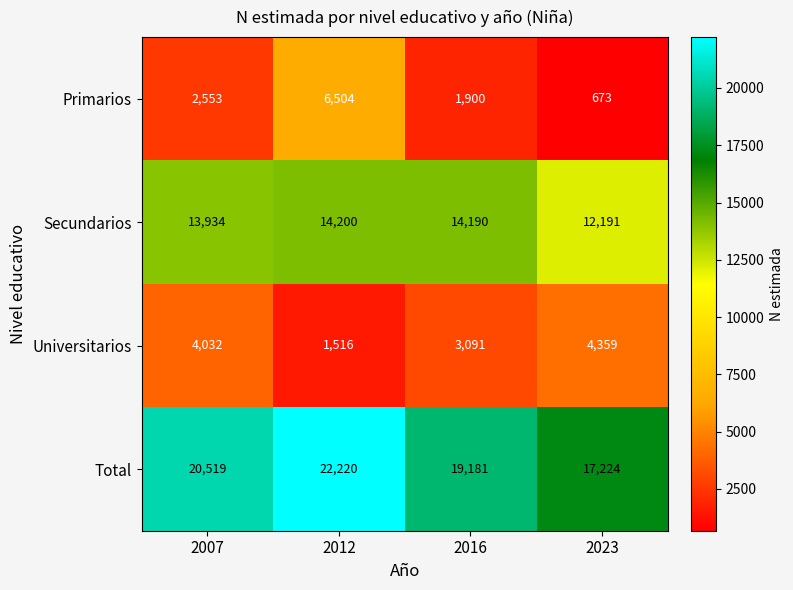

At which category does the chart reach its peak across all series?

2012